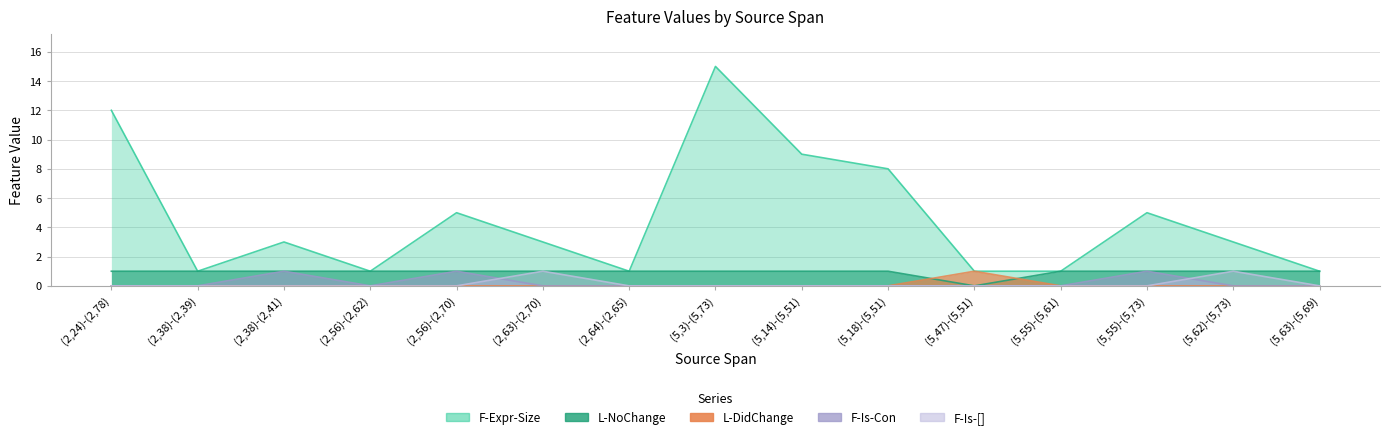

Reading left to right, list all the values displayed in this chart.

F-Expr-Size: (2,24)-(2,78)=12	(2,38)-(2,39)=1	(2,38)-(2,41)=3	(2,56)-(2,62)=1	(2,56)-(2,70)=5	(2,63)-(2,70)=3	(2,64)-(2,65)=1	(5,3)-(5,73)=15	(5,14)-(5,51)=9	(5,18)-(5,51)=8	(5,47)-(5,51)=1	(5,55)-(5,61)=1	(5,55)-(5,73)=5	(5,62)-(5,73)=3	(5,63)-(5,69)=1
L-NoChange: (2,24)-(2,78)=1	(2,38)-(2,39)=1	(2,38)-(2,41)=1	(2,56)-(2,62)=1	(2,56)-(2,70)=1	(2,63)-(2,70)=1	(2,64)-(2,65)=1	(5,3)-(5,73)=1	(5,14)-(5,51)=1	(5,18)-(5,51)=1	(5,47)-(5,51)=0	(5,55)-(5,61)=1	(5,55)-(5,73)=1	(5,62)-(5,73)=1	(5,63)-(5,69)=1
L-DidChange: (2,24)-(2,78)=0	(2,38)-(2,39)=0	(2,38)-(2,41)=0	(2,56)-(2,62)=0	(2,56)-(2,70)=0	(2,63)-(2,70)=0	(2,64)-(2,65)=0	(5,3)-(5,73)=0	(5,14)-(5,51)=0	(5,18)-(5,51)=0	(5,47)-(5,51)=1	(5,55)-(5,61)=0	(5,55)-(5,73)=0	(5,62)-(5,73)=0	(5,63)-(5,69)=0
F-Is-Con: (2,24)-(2,78)=0	(2,38)-(2,39)=0	(2,38)-(2,41)=1	(2,56)-(2,62)=0	(2,56)-(2,70)=1	(2,63)-(2,70)=0	(2,64)-(2,65)=0	(5,3)-(5,73)=0	(5,14)-(5,51)=0	(5,18)-(5,51)=0	(5,47)-(5,51)=0	(5,55)-(5,61)=0	(5,55)-(5,73)=1	(5,62)-(5,73)=0	(5,63)-(5,69)=0
F-Is-[]: (2,24)-(2,78)=0	(2,38)-(2,39)=0	(2,38)-(2,41)=0	(2,56)-(2,62)=0	(2,56)-(2,70)=0	(2,63)-(2,70)=1	(2,64)-(2,65)=0	(5,3)-(5,73)=0	(5,14)-(5,51)=0	(5,18)-(5,51)=0	(5,47)-(5,51)=0	(5,55)-(5,61)=0	(5,55)-(5,73)=0	(5,62)-(5,73)=1	(5,63)-(5,69)=0